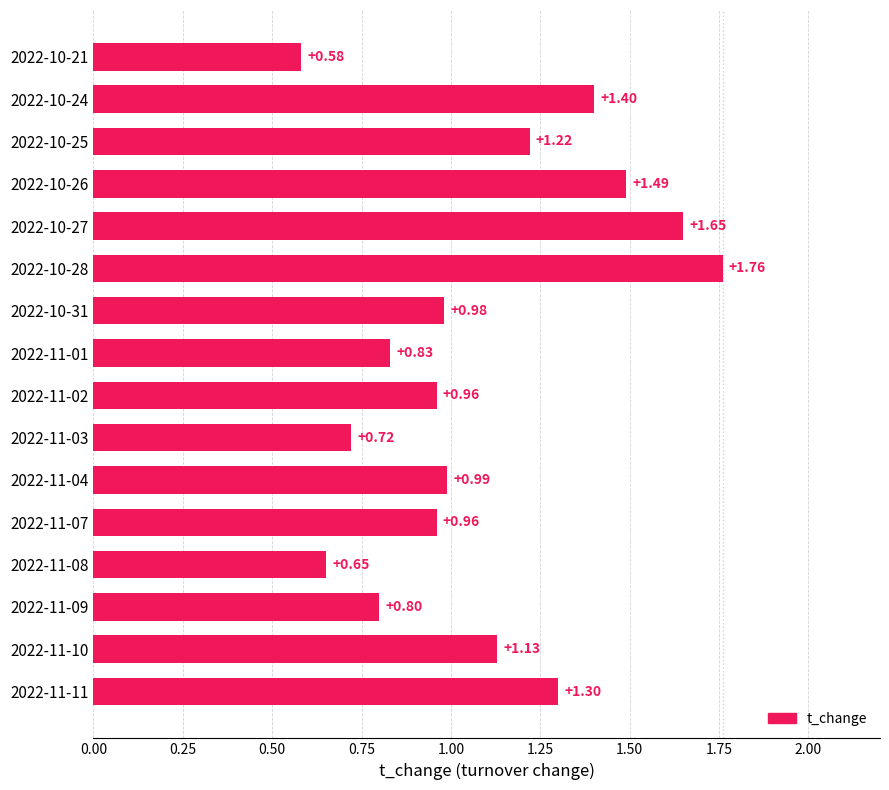

Between 2022-10-25 and 2022-11-08, which is larger?

2022-10-25